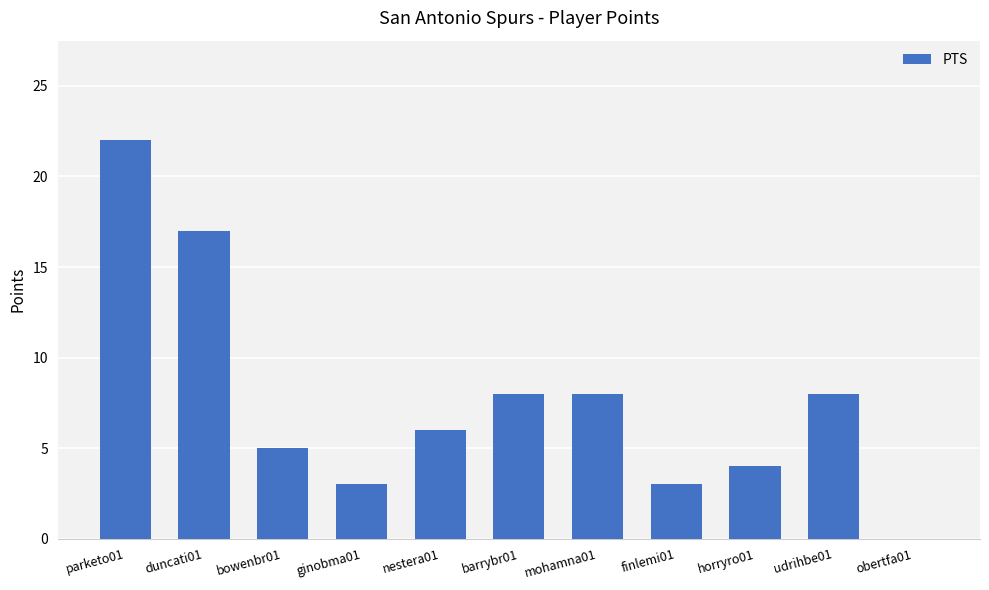

Between parketo01 and ginobma01, which is larger?

parketo01